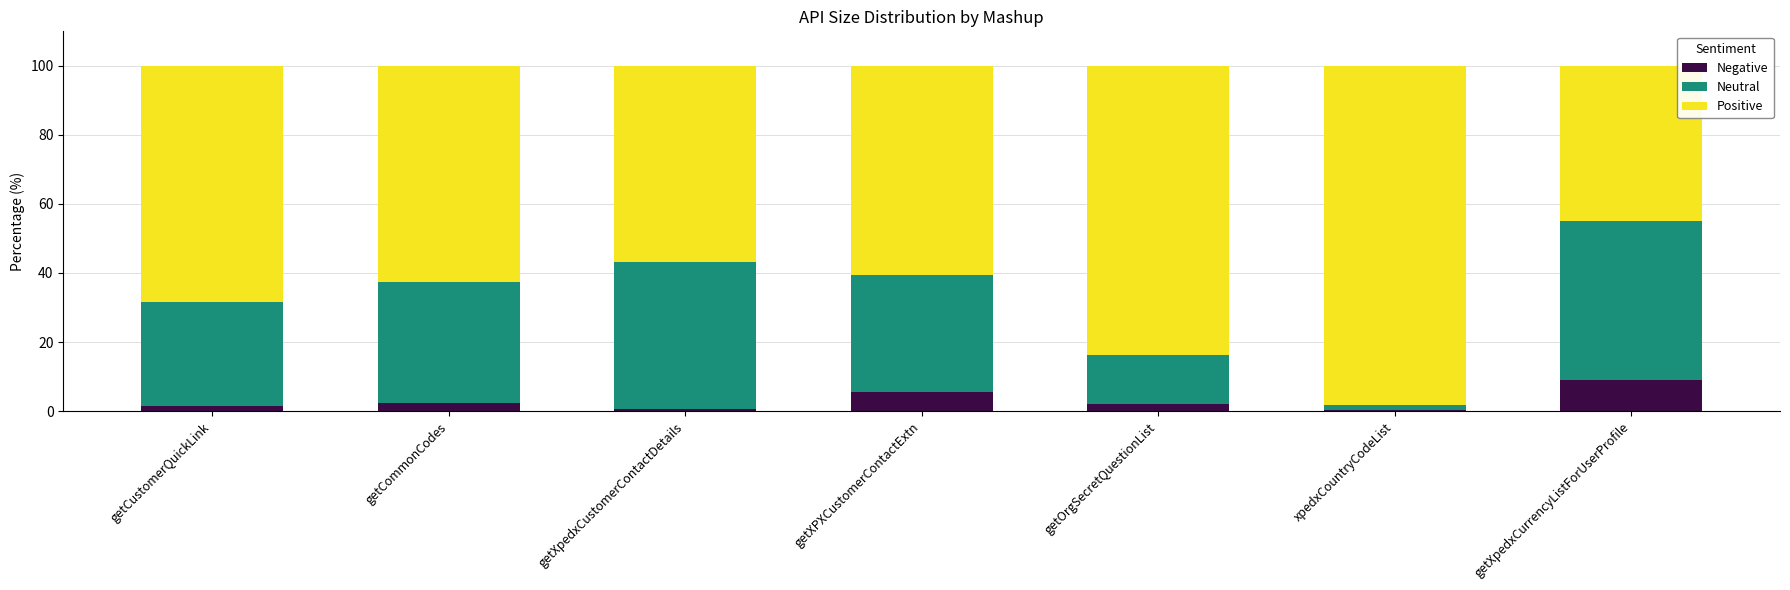

Does the chart contain stacked bars?

Yes